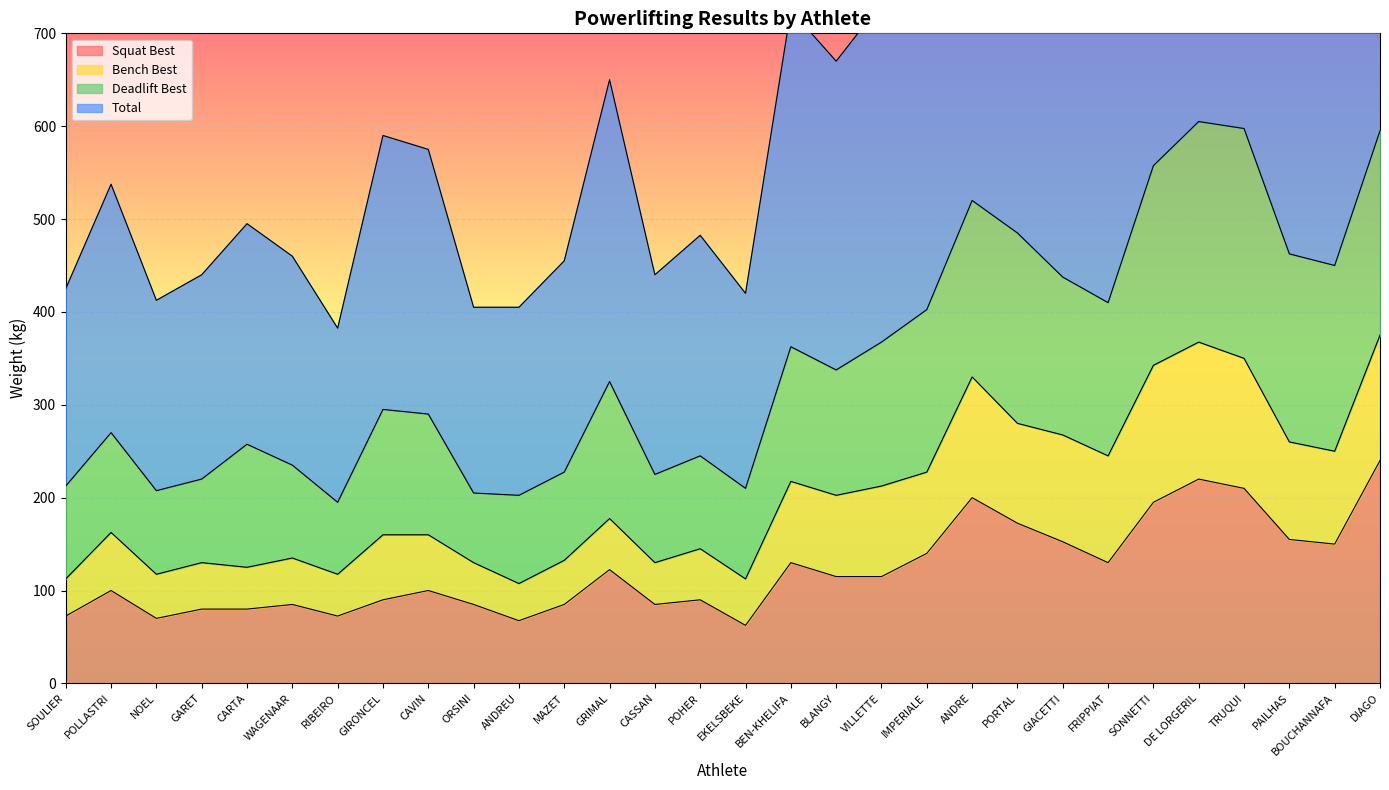

Between CARTA and CASSAN, which is larger?

CASSAN